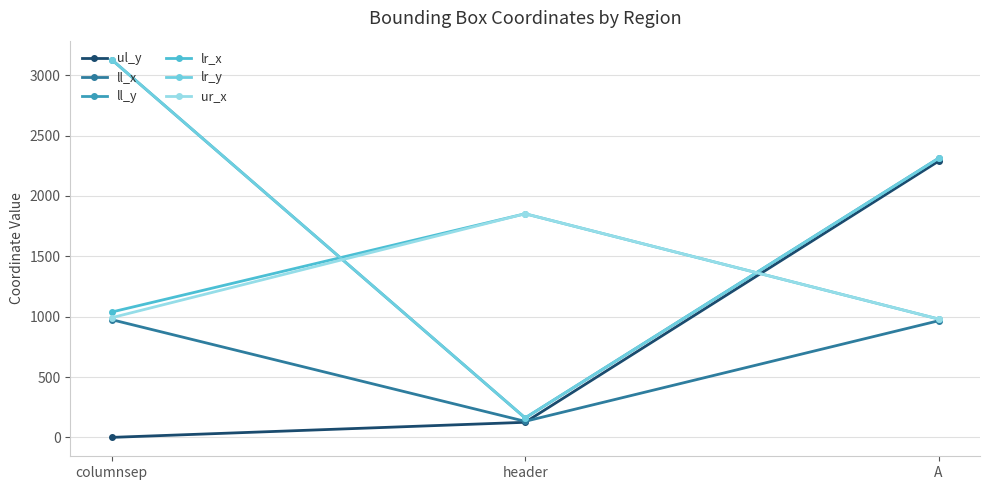

At which category is the sum across all series the highest?

A